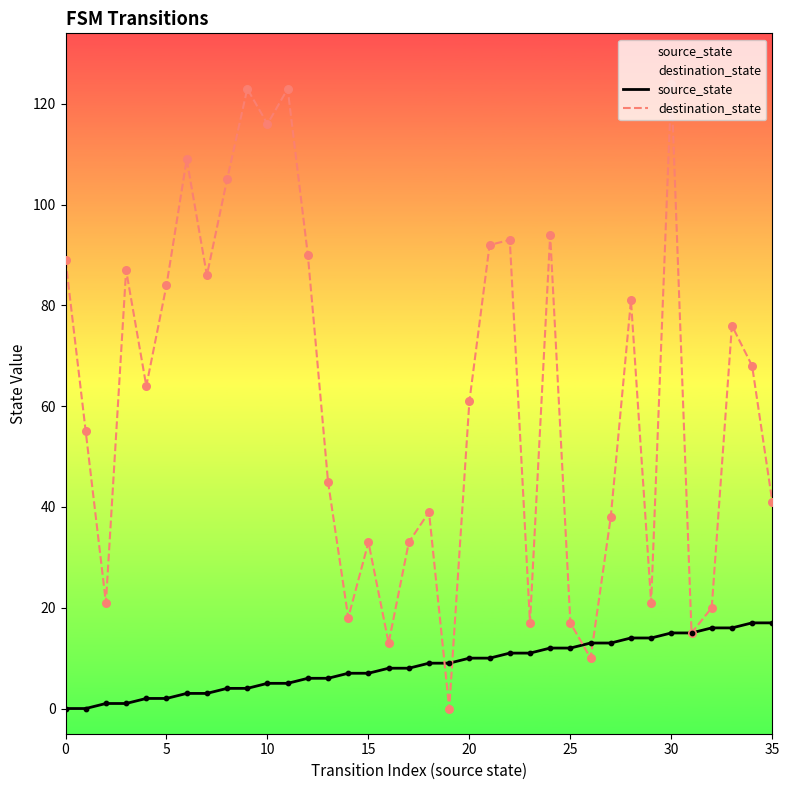

Which series reaches the minimum Y coordinate?

source_state